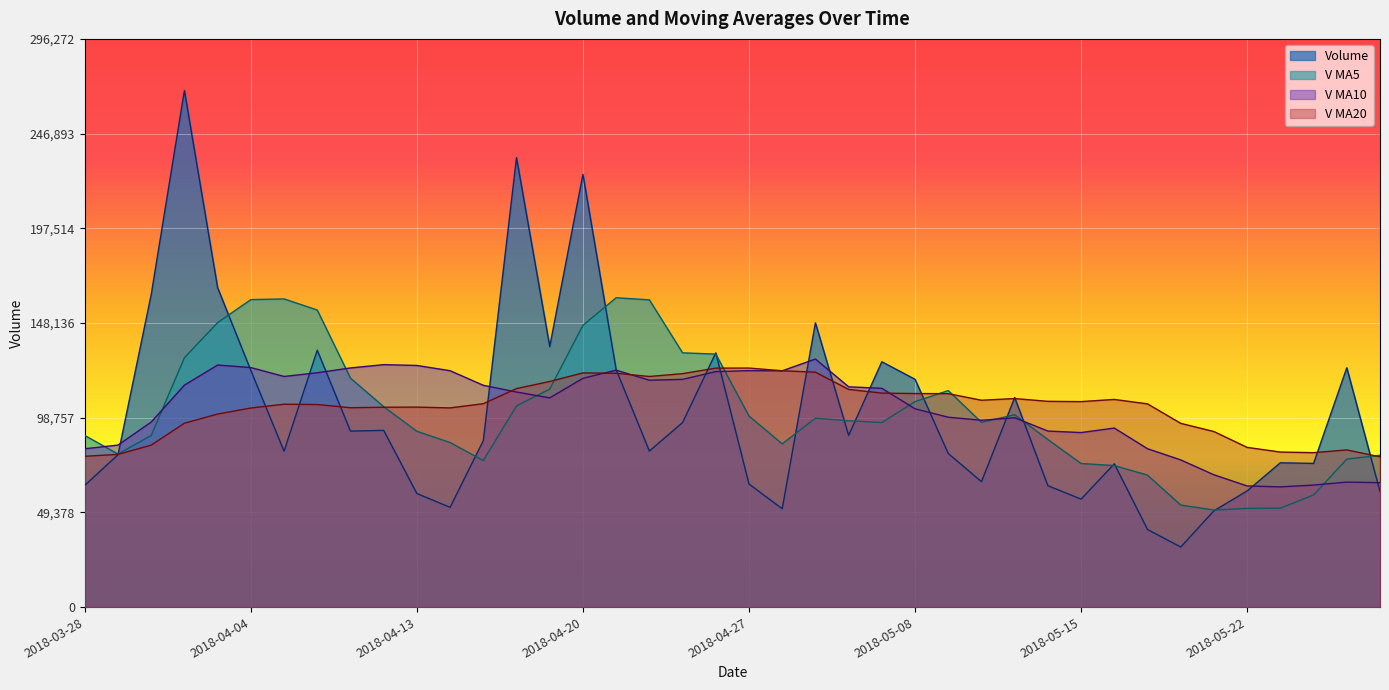

At which label is v_ma5 closest to 105947?

2018-04-18